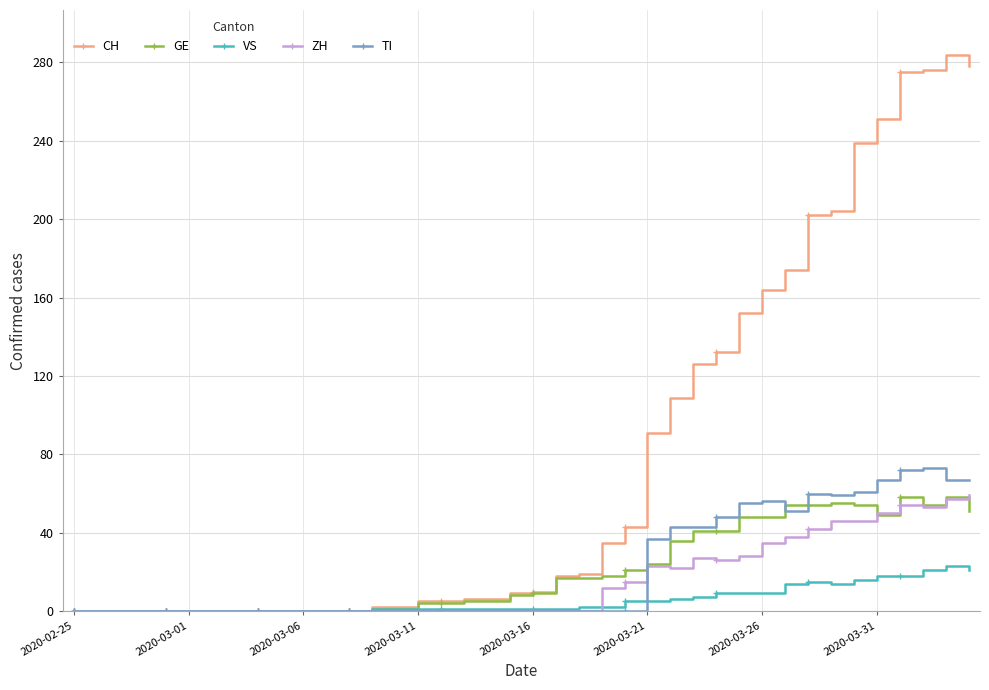

How many data points does each series have?

40